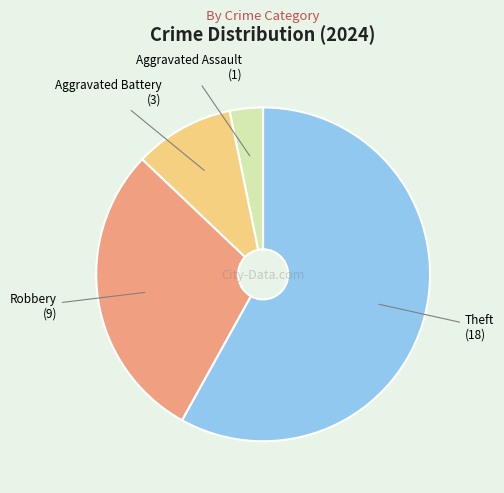

True or false: Aggravated Battery accounts for 10% of the total.

True